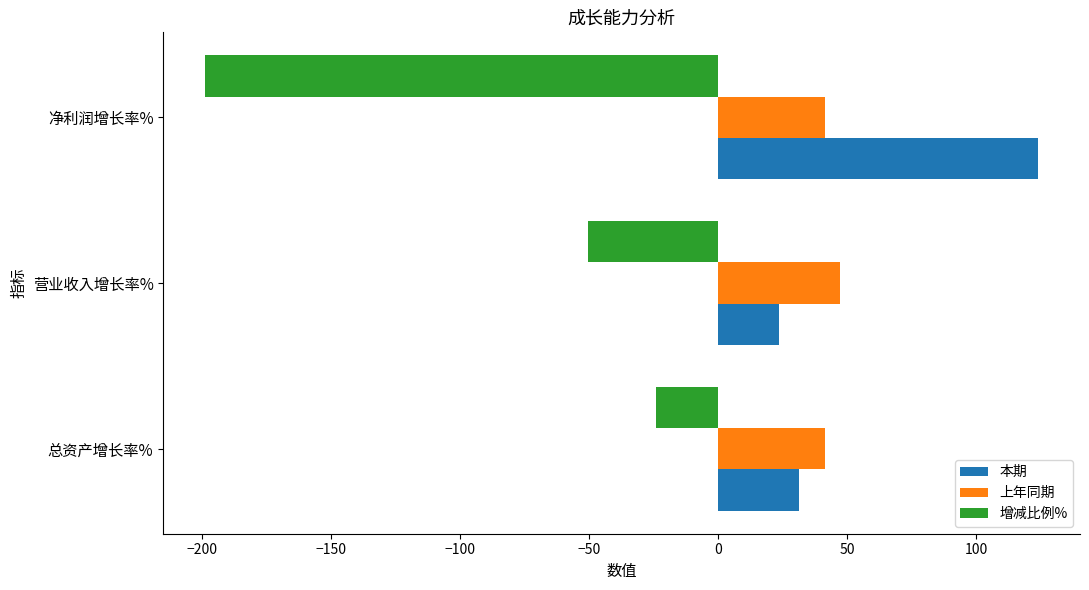

What is the approximate value of 本期 at 营业收入增长率%?

23.4